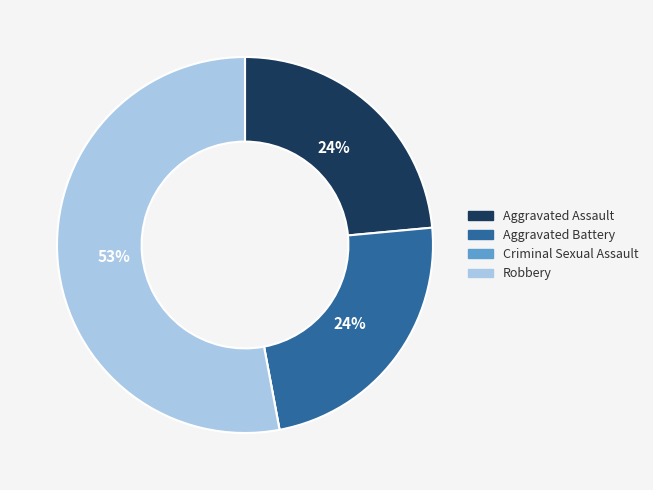

The Aggravated Battery slice represents 35% of the pie. True or false?

False